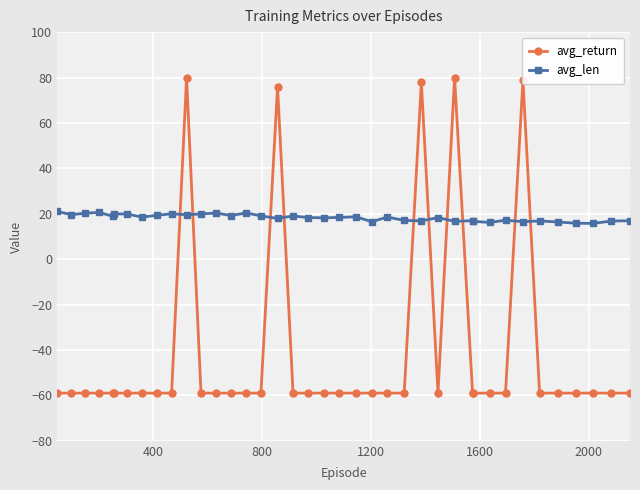

True or false: avg_return has more than 0 points higher than both neighbors.

True